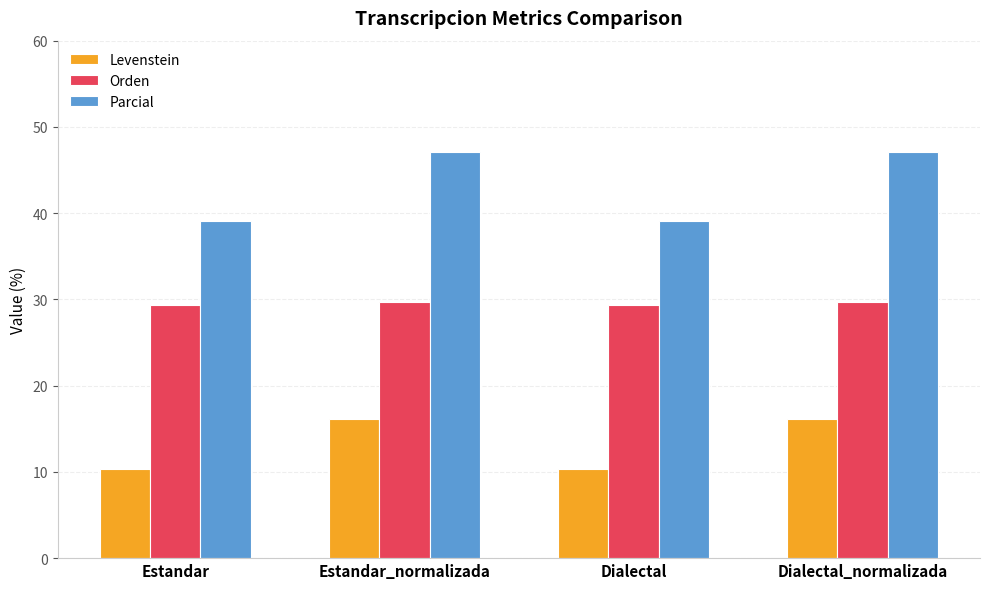

What is the average value of the Parcial series?

43.1